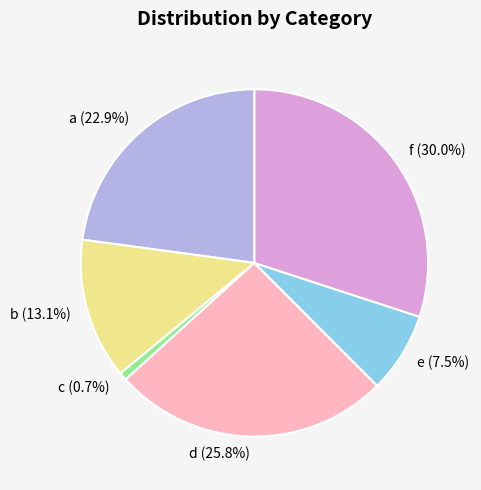

What is the smallest slice in the pie chart?

c